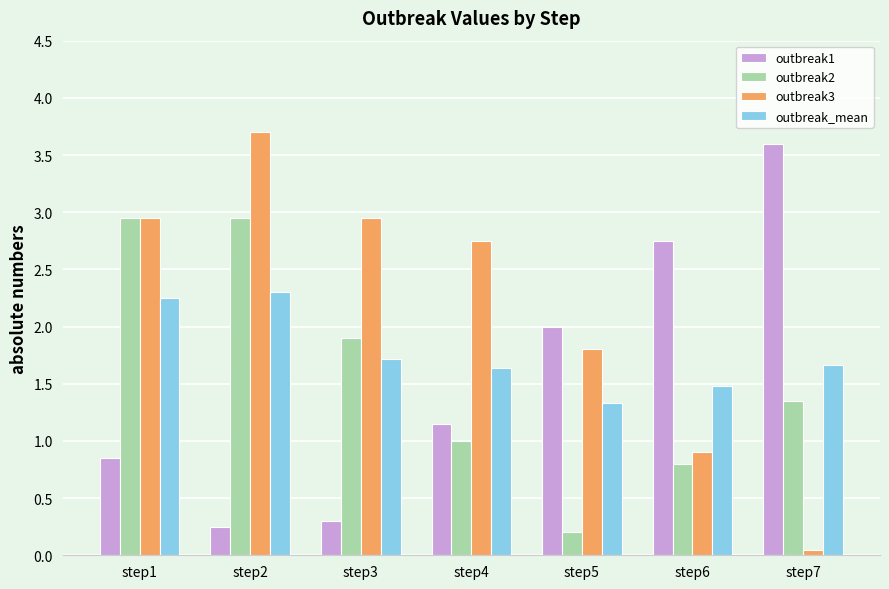

The value of outbreak1 at step1 is 1.2. True or false?

False